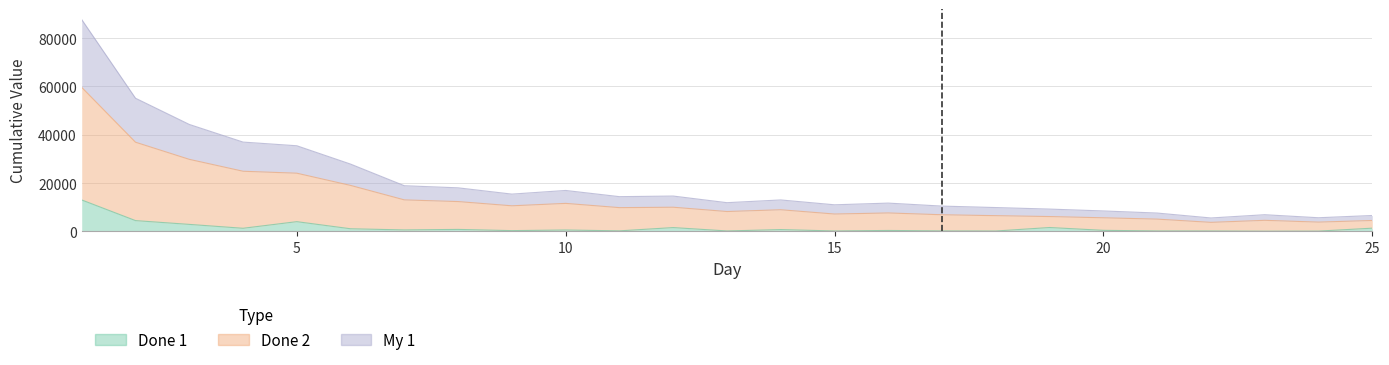

Which label corresponds to the largest value in the chart?

1